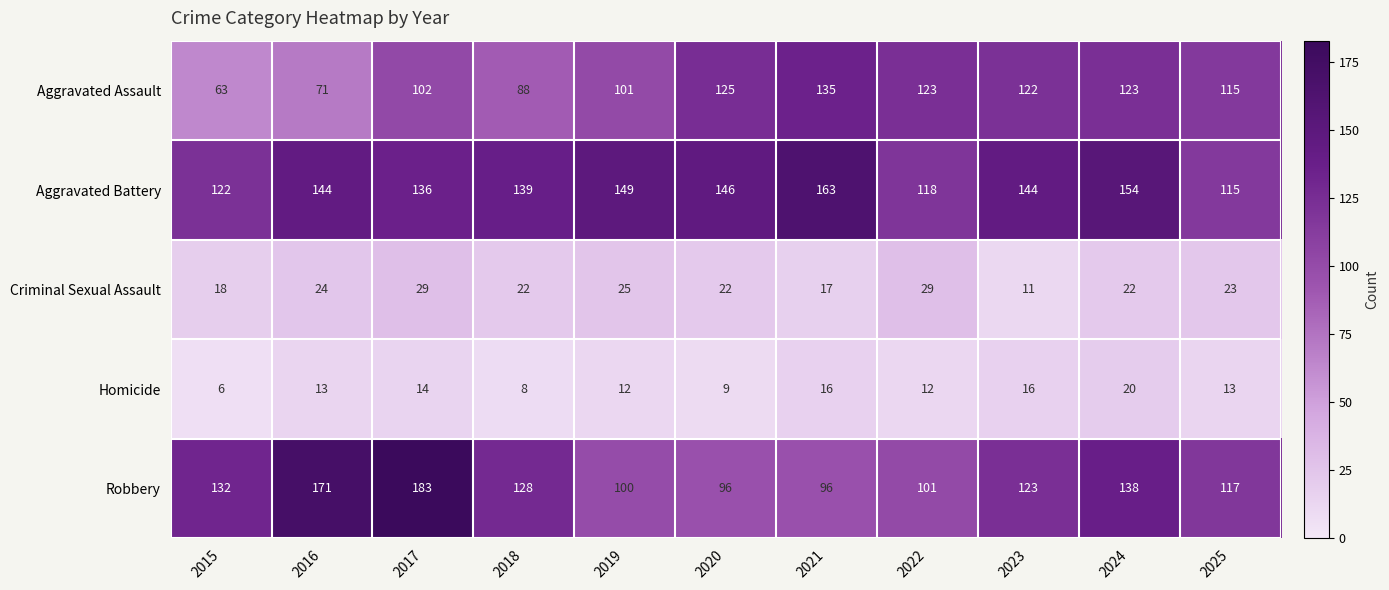

Which category has the lowest value across all series?

2015